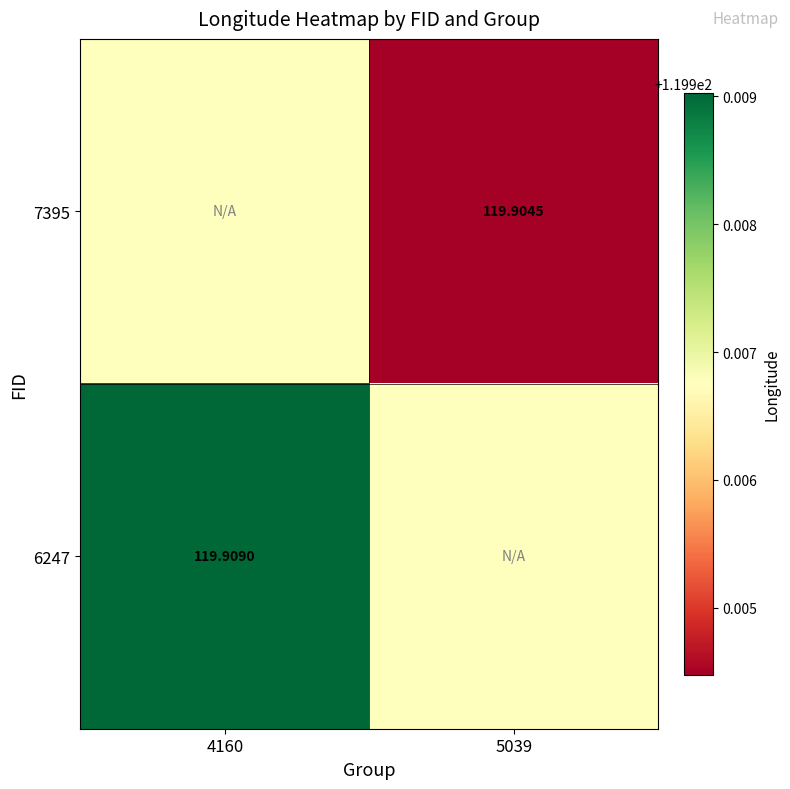

What is the maximum value shown in the chart?

119.9